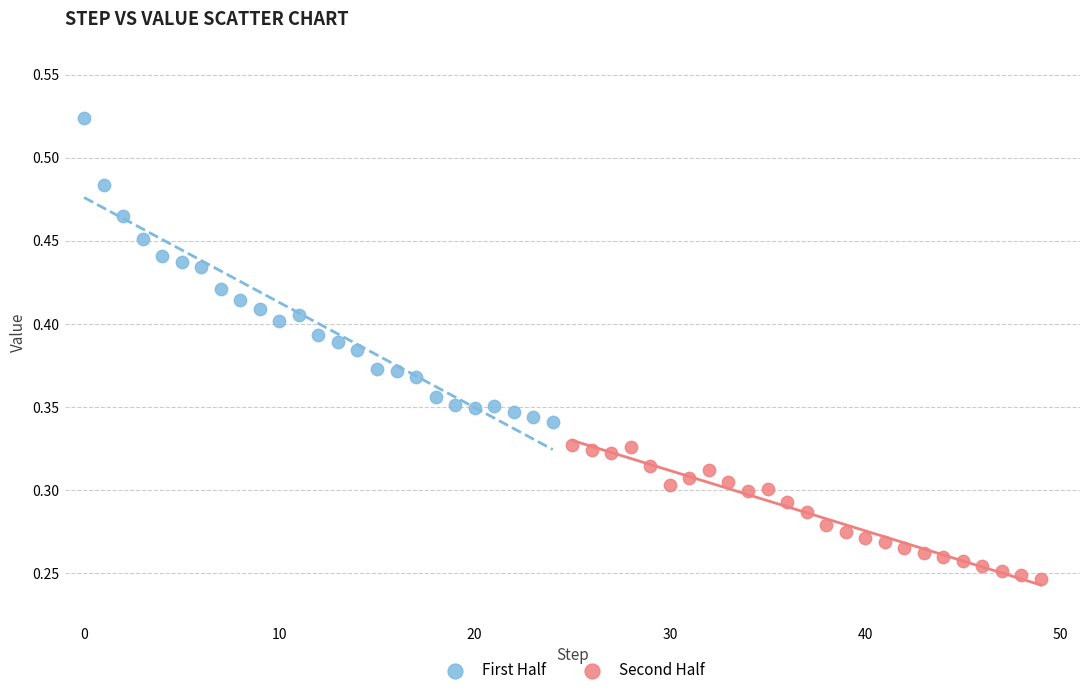

Which series has the largest Y range (max minus min)?

First Half